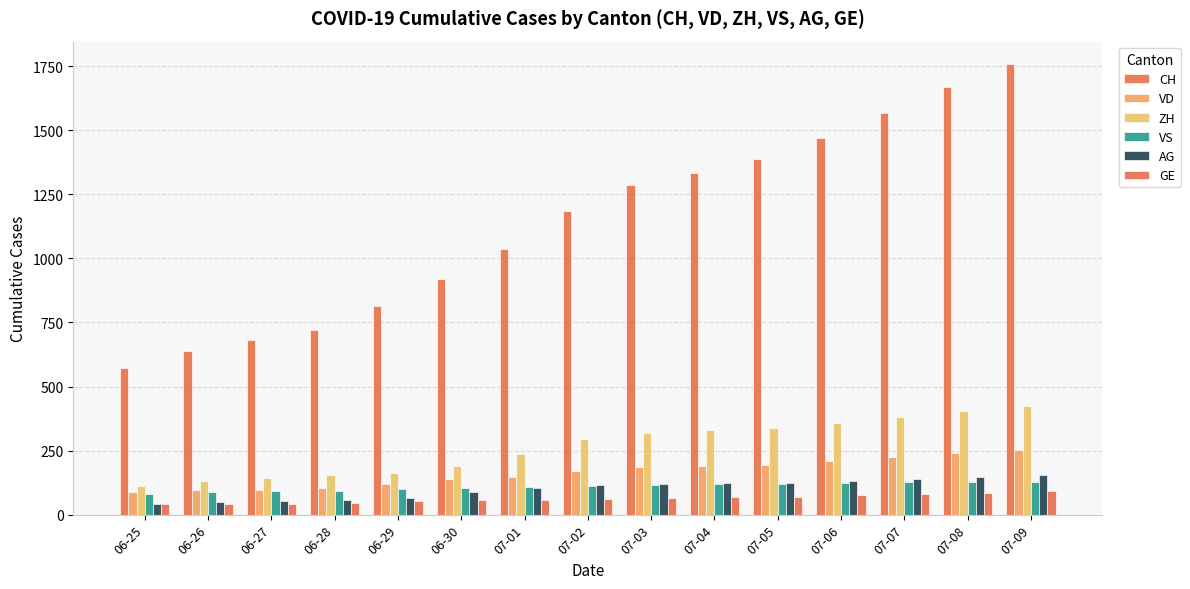

Does the chart contain stacked bars?

No